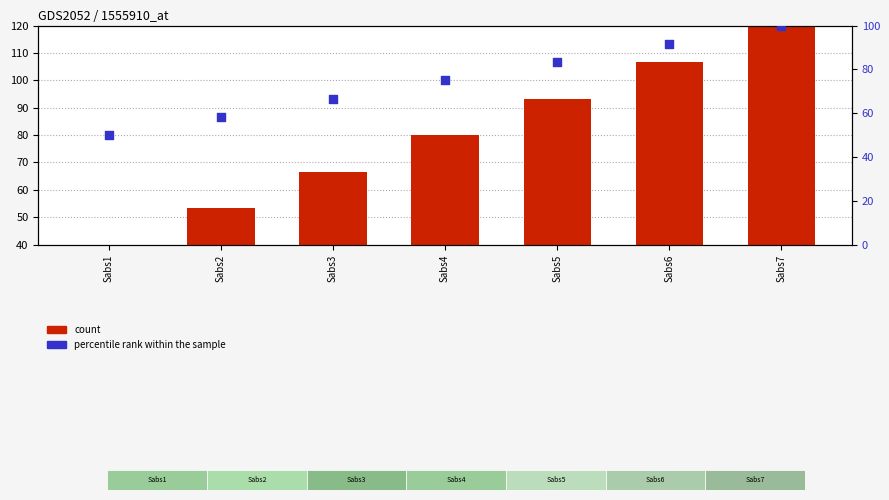

At how many categories does at least one series exceed 83?

3